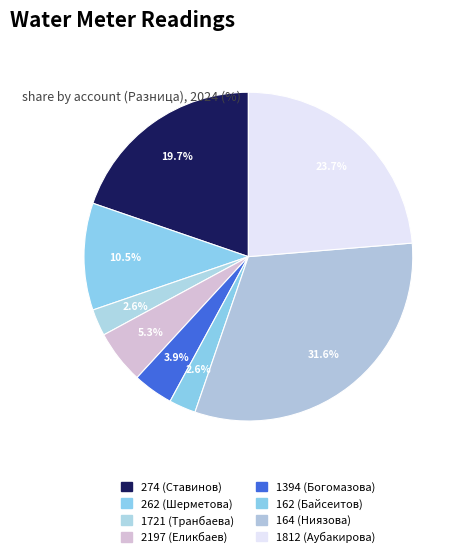

Count the number of slices in the pie.

8